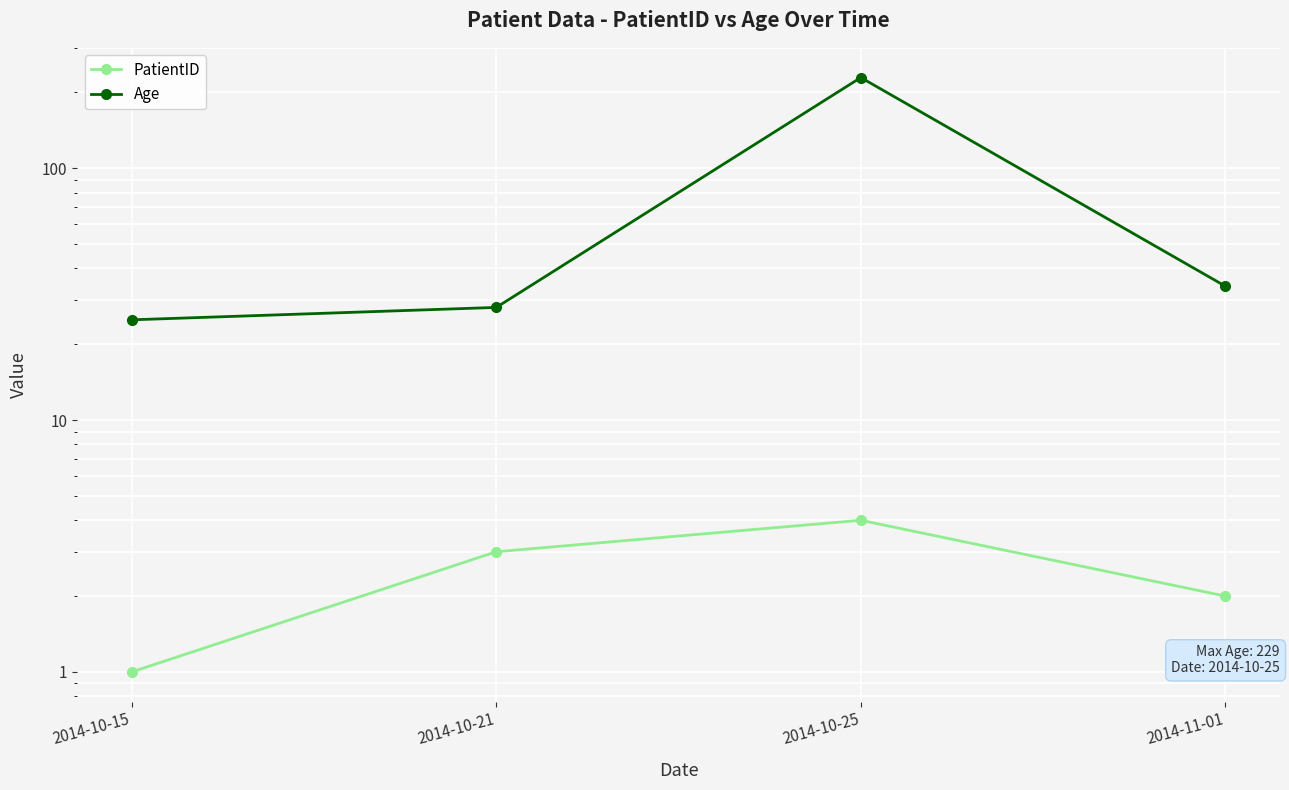

Is the value of Age at 2014-11-01 greater than the value of PatientID at 2014-10-21?

Yes